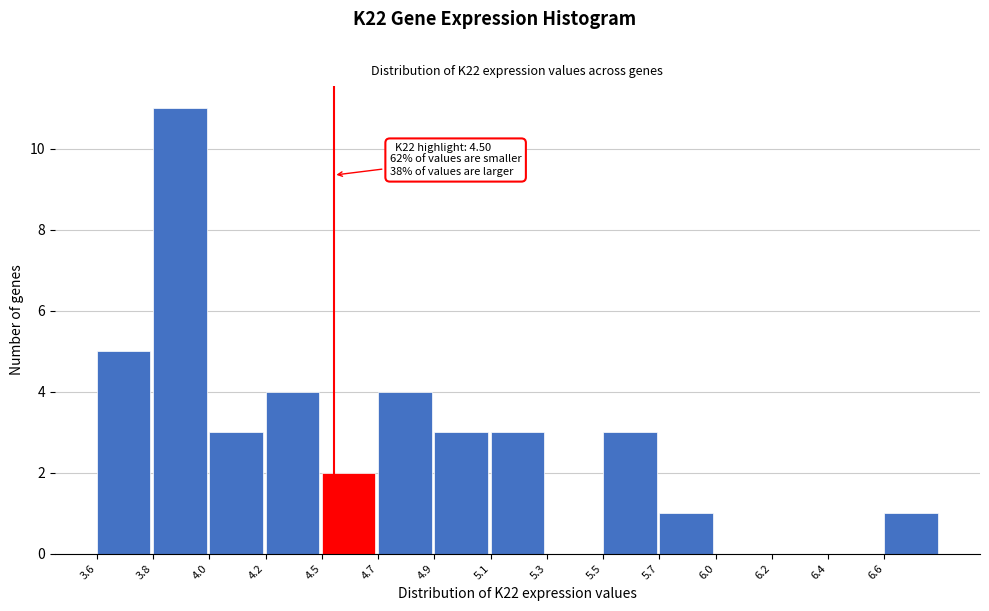

Reading left to right, transcribe all the data shown in this chart.

3.6=5	3.8=11	4.0=3	4.2=4	4.5=2	4.7=4	4.9=3	5.1=3	5.3=0	5.5=3	5.7=1	6.0=0	6.2=0	6.4=0	6.6=1